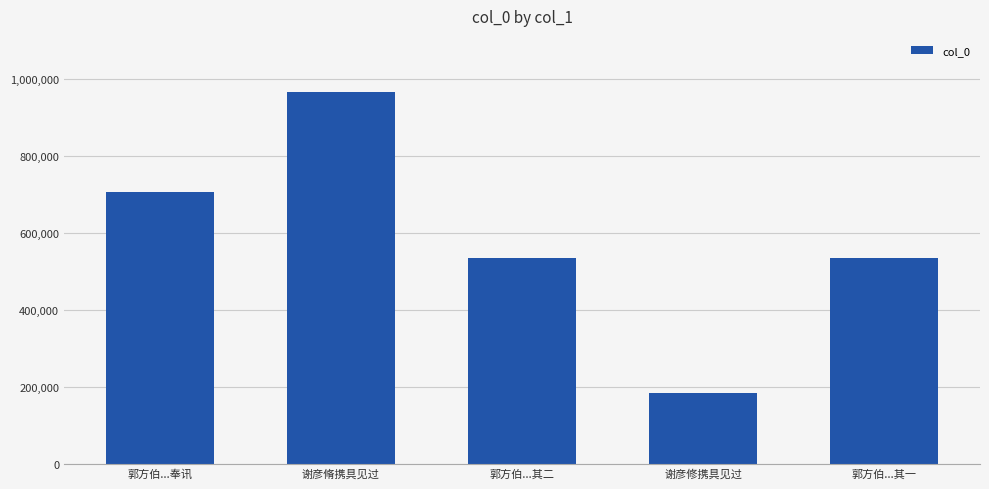

What is the change in value from 谢彦脩携具见过 to 谢彦修携具见过?

-783512